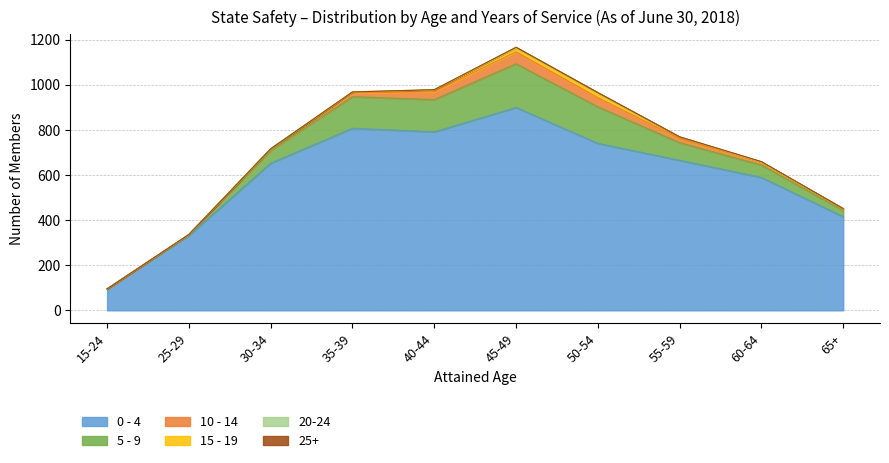

What is the difference between the maximum and minimum values in the 5 - 9 series?

194